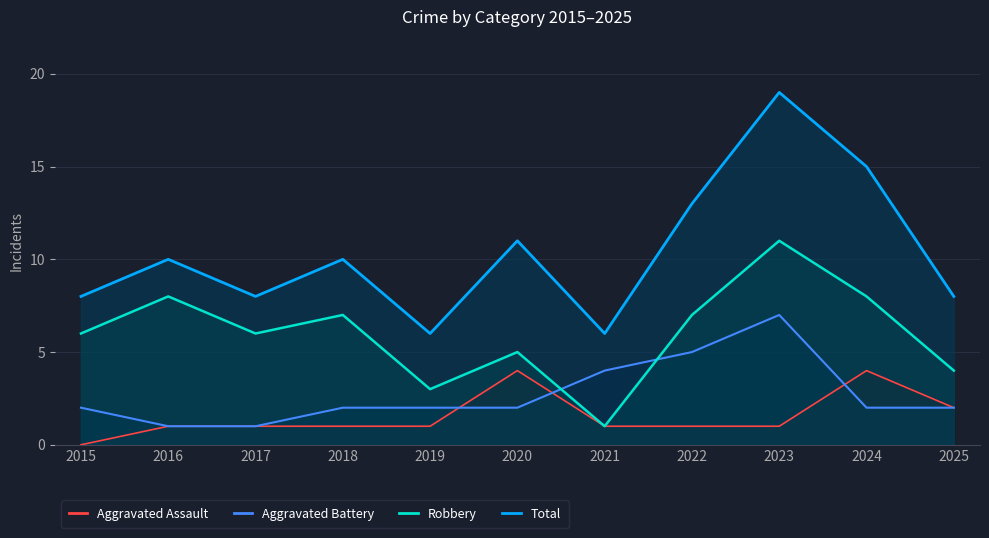

Reading right to left, extract all data points from this chart.

Aggravated Assault: 2	4	1	1	1	4	1	1	1	1	0
Aggravated Battery: 2	2	7	5	4	2	2	2	1	1	2
Robbery: 4	8	11	7	1	5	3	7	6	8	6
Total: 8	15	19	13	6	11	6	10	8	10	8